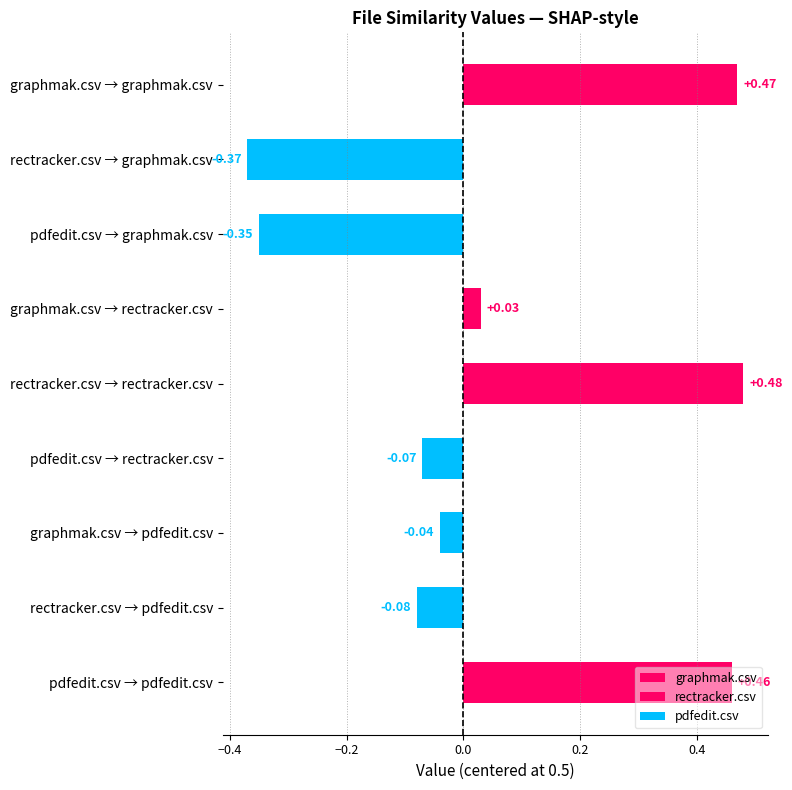

Is it true that rectracker.csv equals 0.0 at graphmak.csv → rectracker.csv?

False